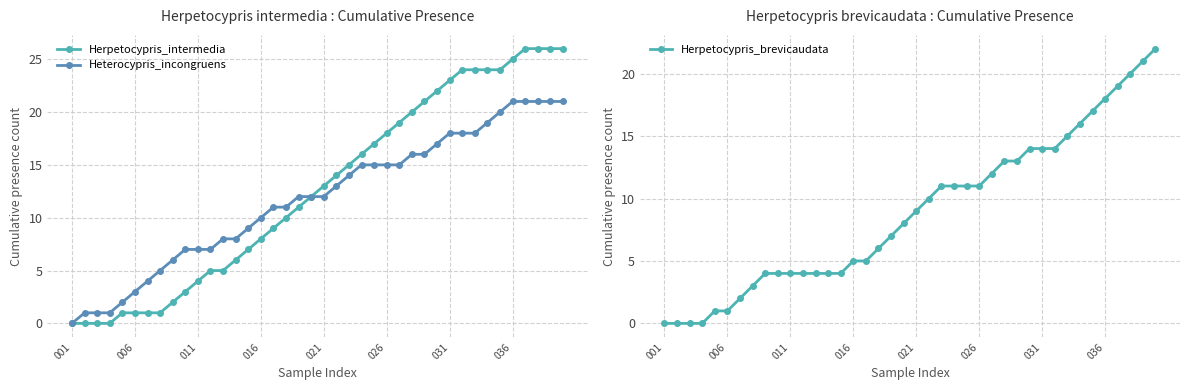

True or false: Herpetocypris_brevicaudata has a value of 14 at 031.

True